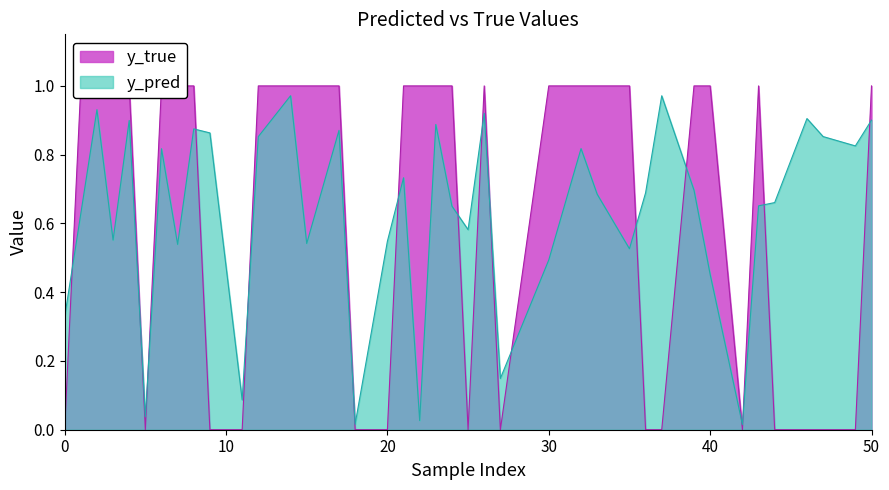

What is the highest value of the y_true series?

1.0